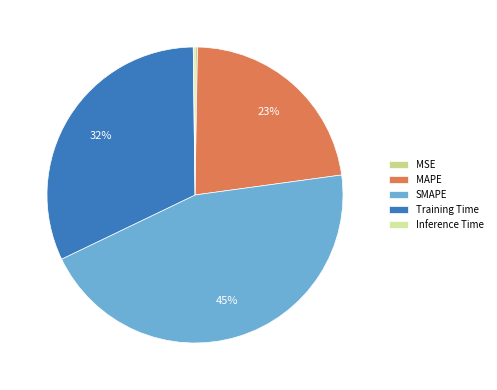

To the nearest percent, what is the combined percentage of Training Time and SMAPE?

77%